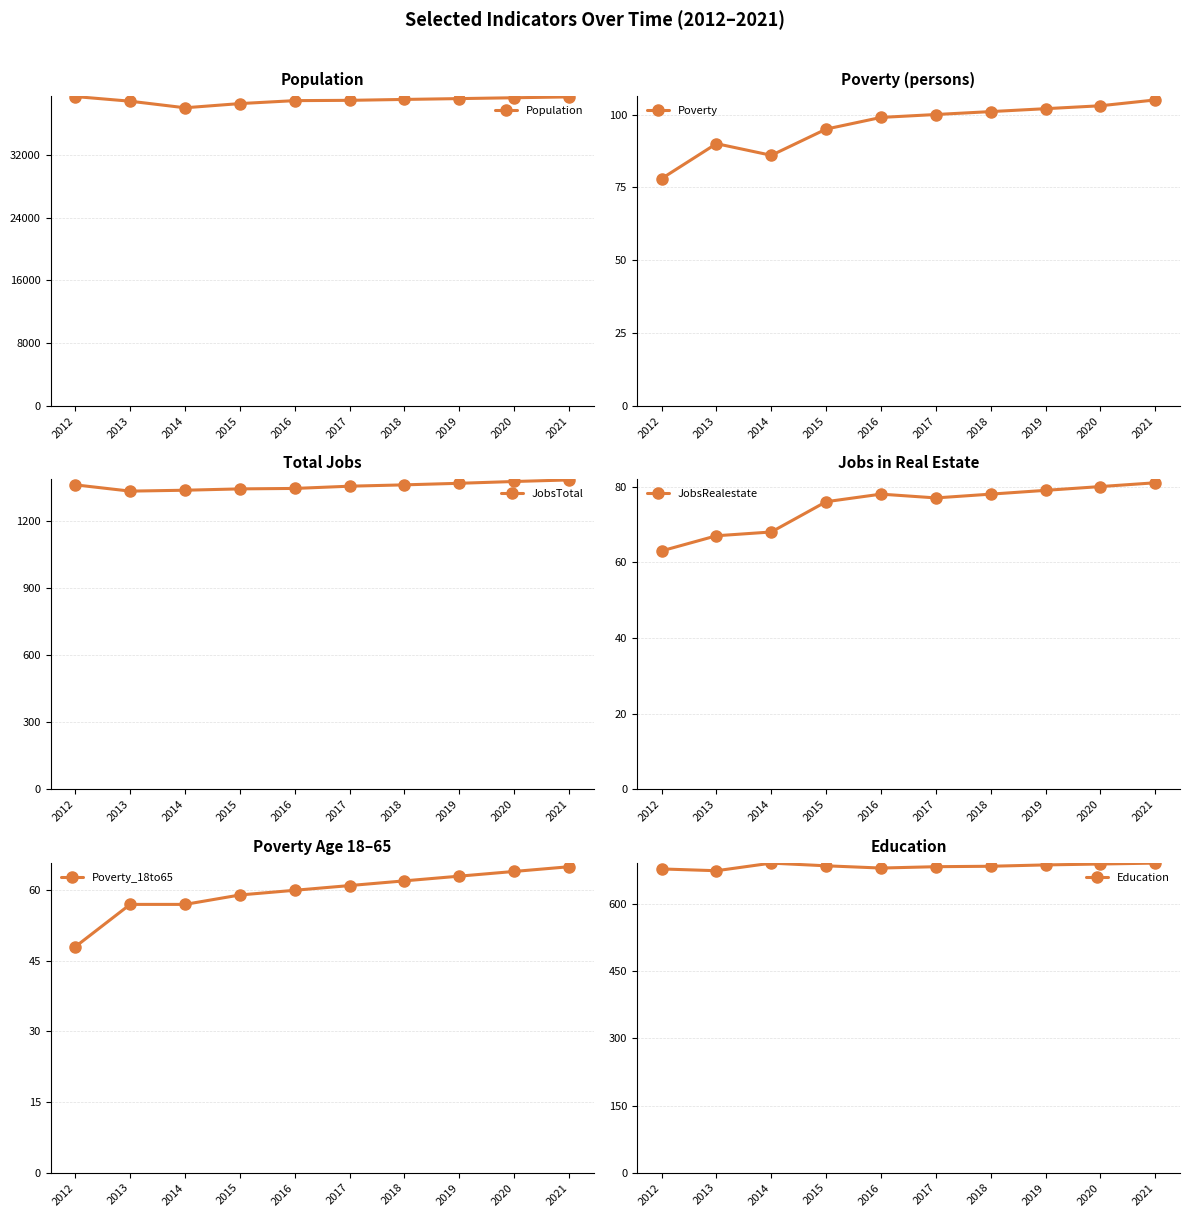

Where is the first local maximum for Education?

2014